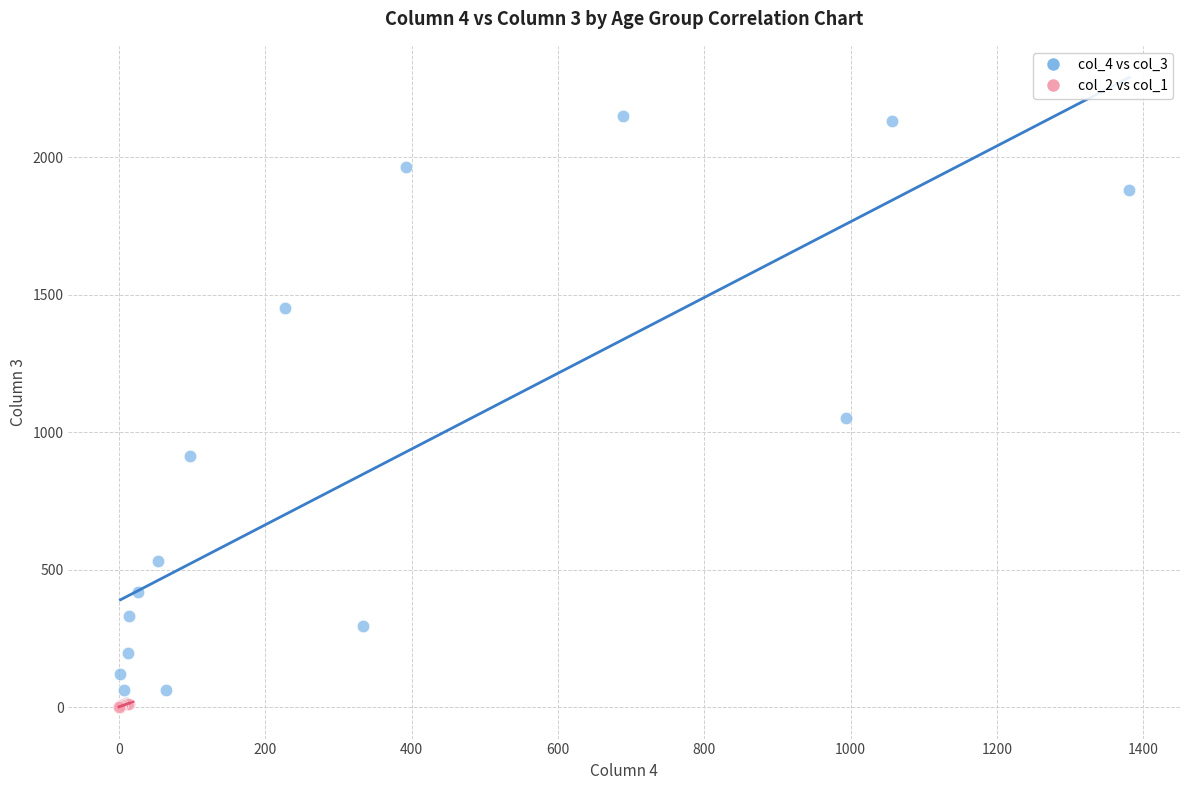

Which series has the widest spread of Y values?

col_4 vs col_3